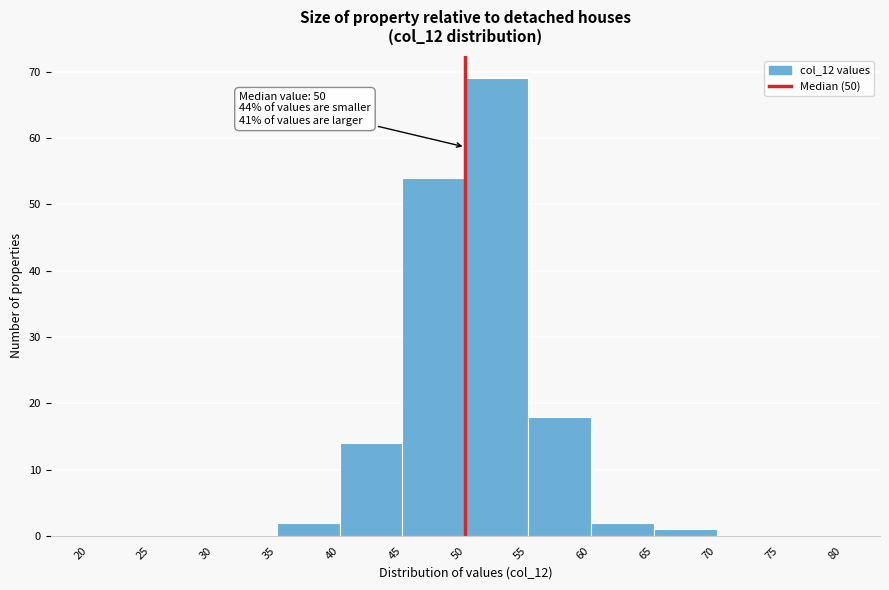

Which range on the x-axis has the tallest bar?

50 to 55